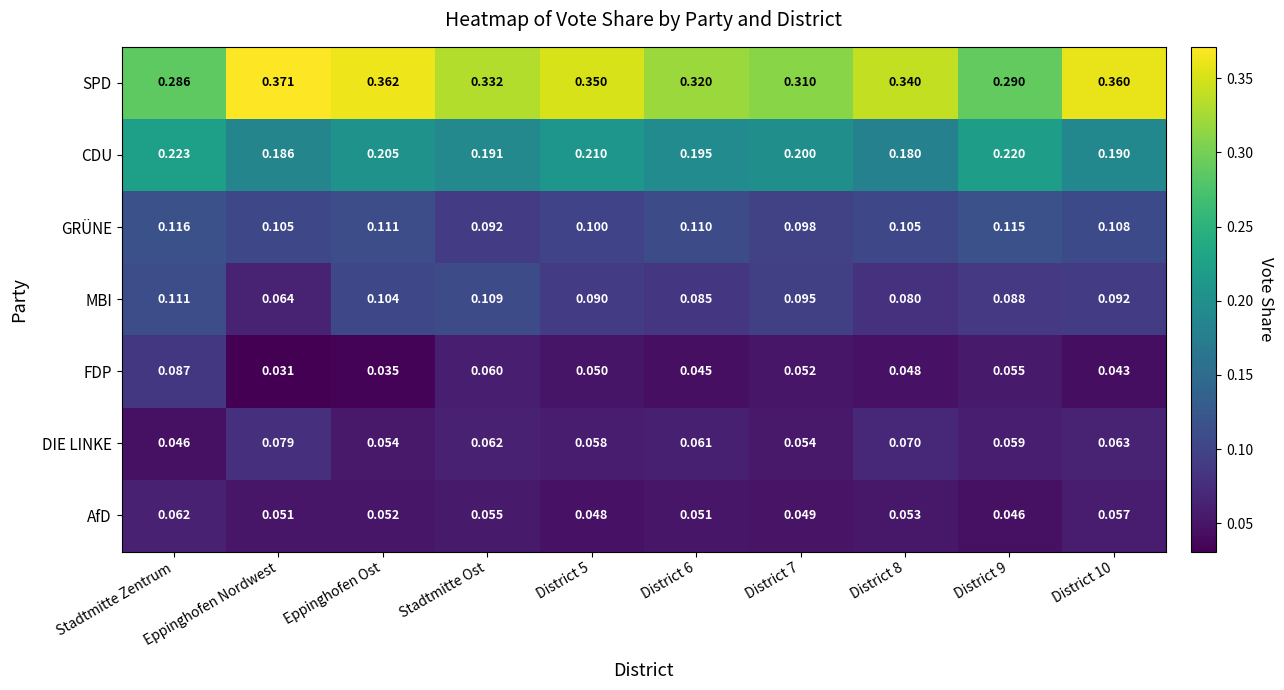

Where is DIE LINKE nearest to the value 0?

Stadtmitte Zentrum